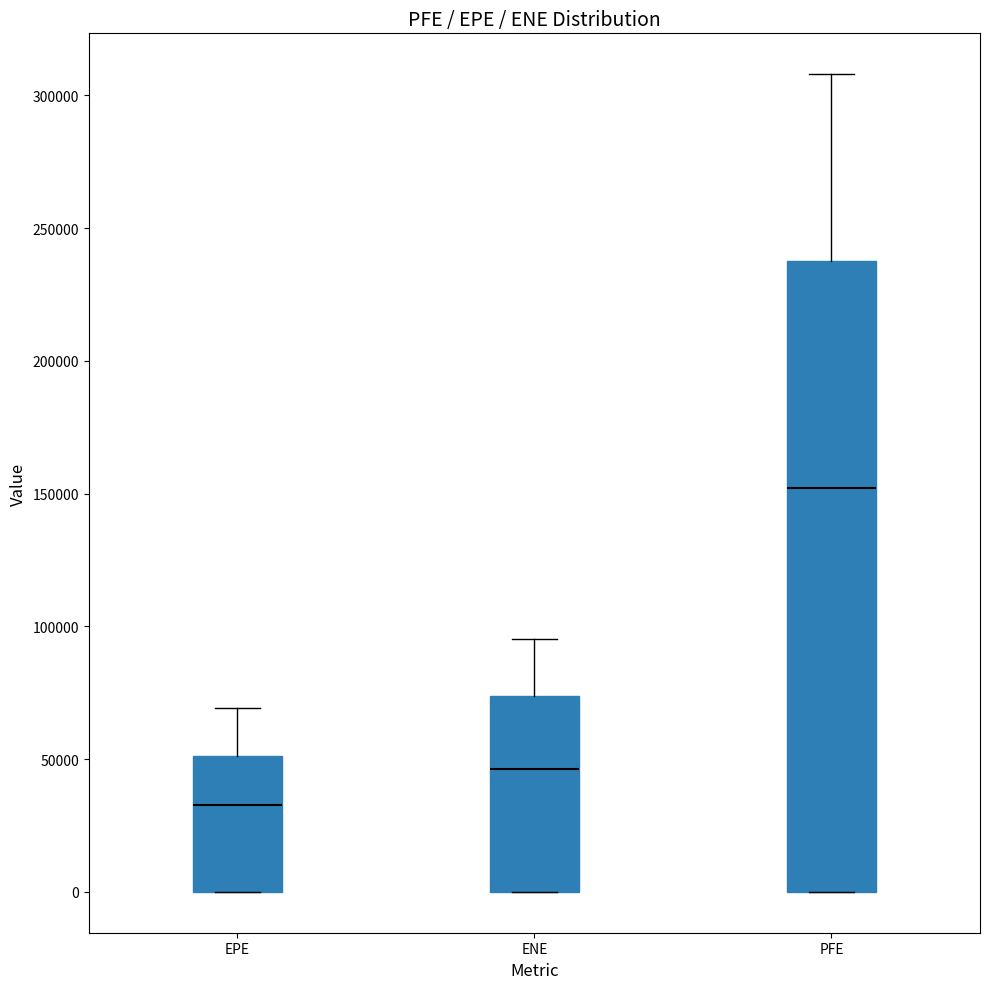

Where is the lower edge of the box for ENE on the y-axis? The values are not printed on the chart, so give them approximately, as read against the axis.

0